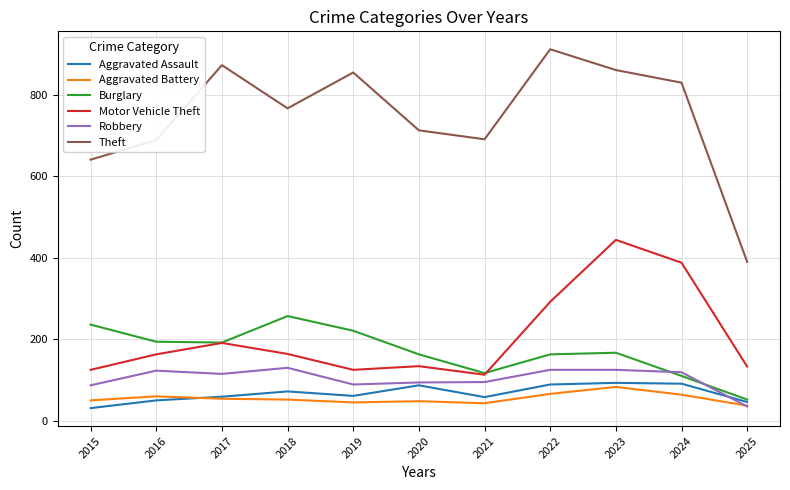

At how many categories does at least one series exceed 406?

10